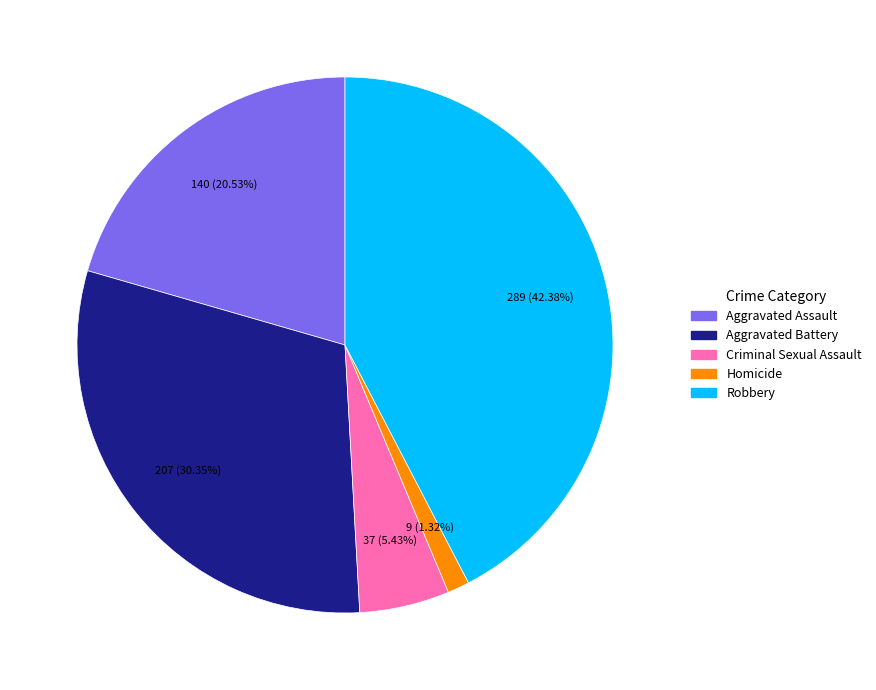

What is the total percentage of Robbery and Homicide?

43.7%